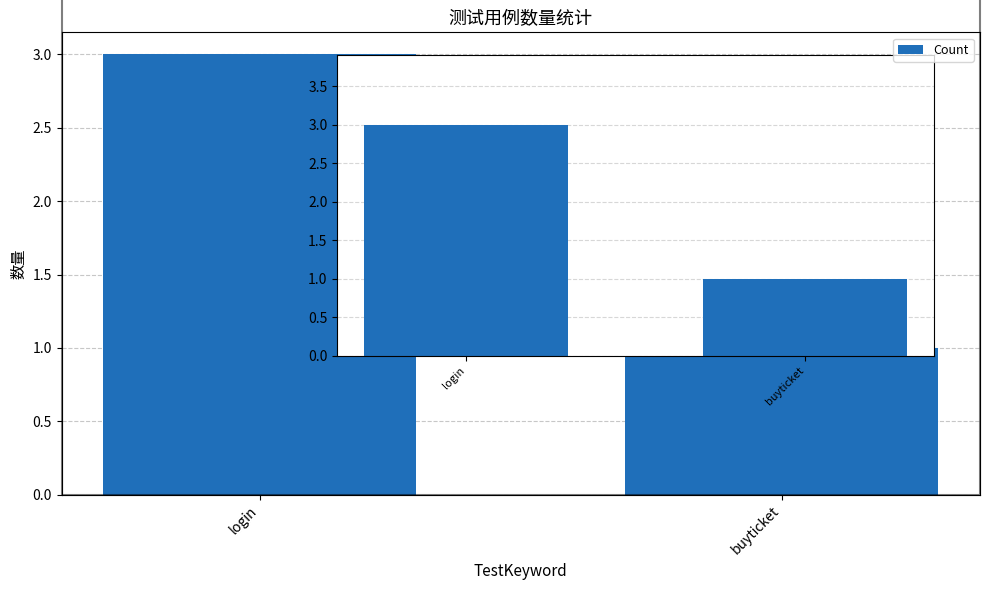

What is the difference between the maximum and minimum values?

2